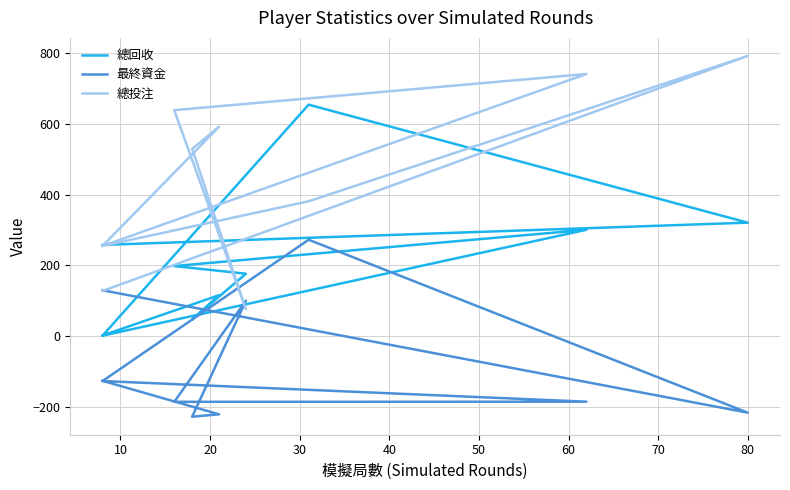

How many lines are shown in the chart?

3